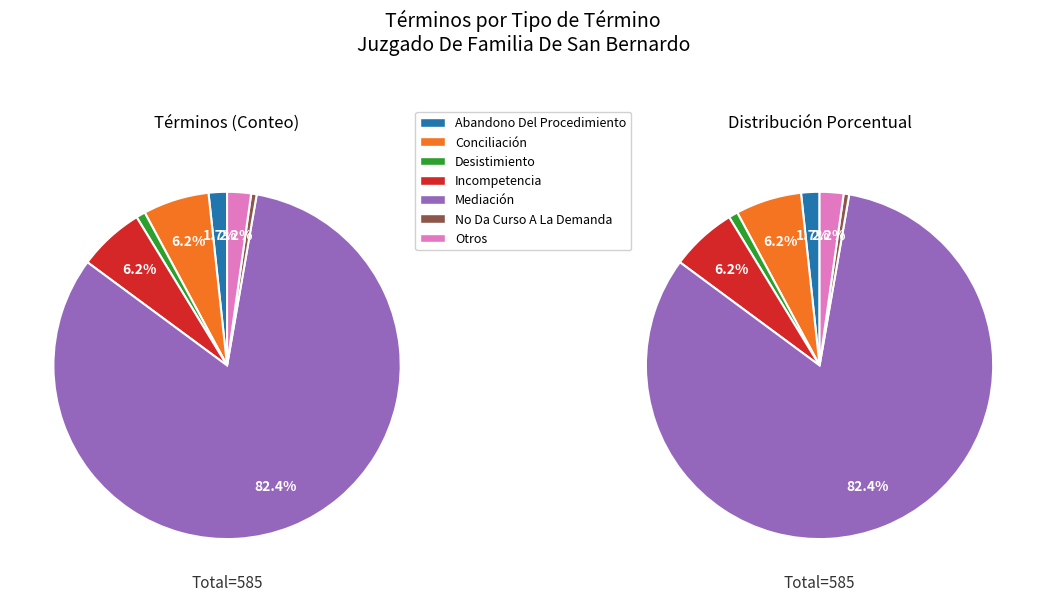

What percentage is the No Da Curso A La Demanda slice, to the nearest percent?

1%